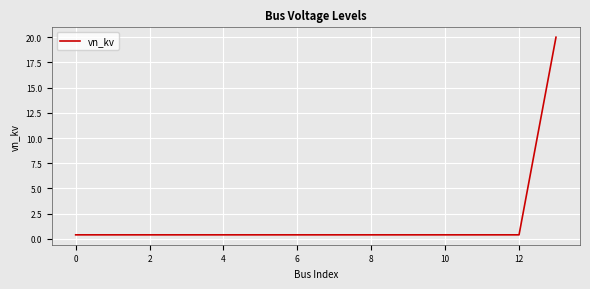

What is the greatest value displayed?

20.0